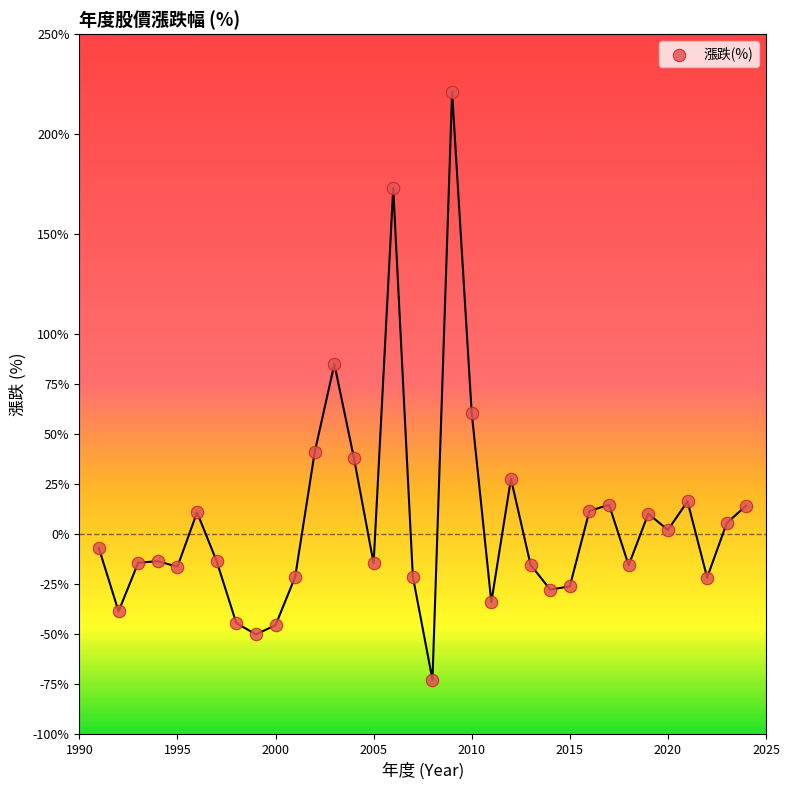

What is the range of Y values (max minus min)?

293.7